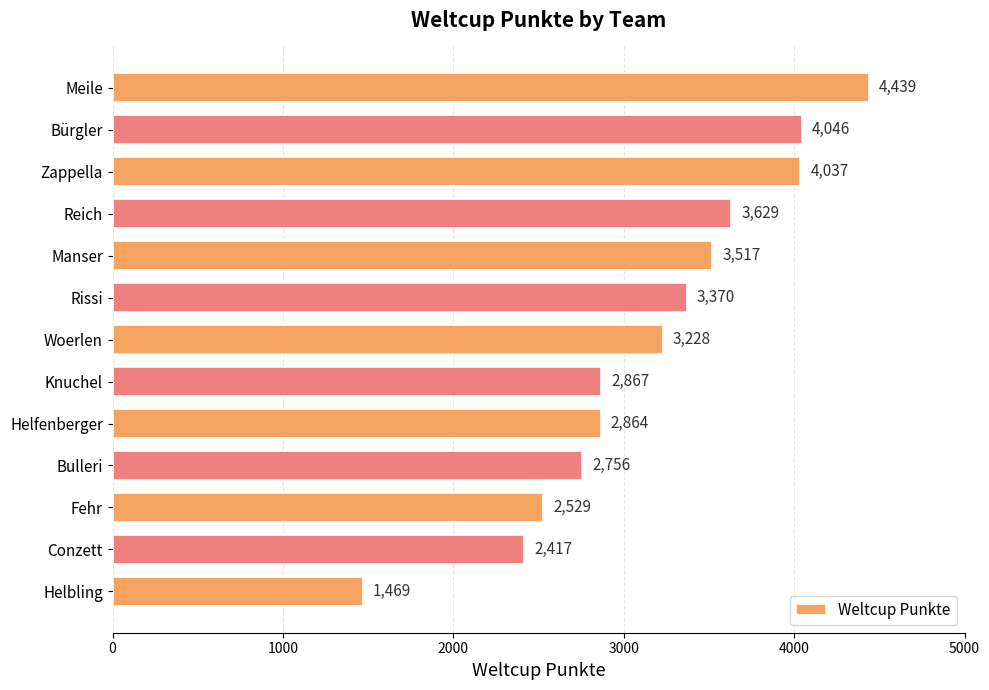

How many bars are there in total?

13